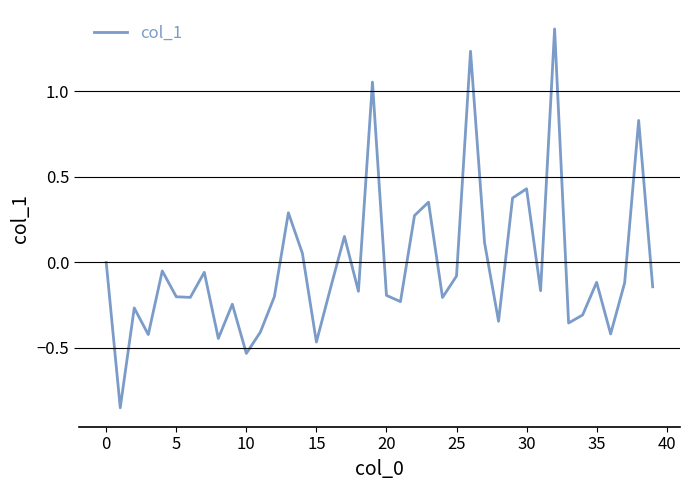

What is the difference between the maximum and minimum values?

2.2